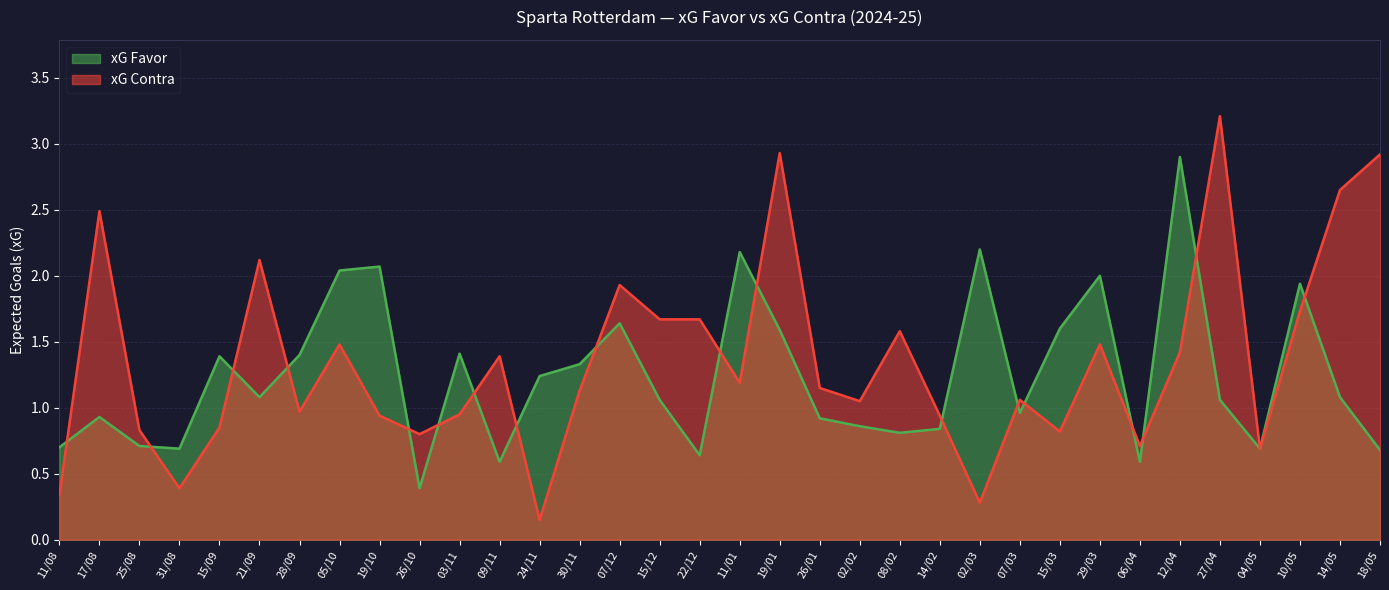

What is the difference between the second highest and minimum values in the xG Contra series?

2.8